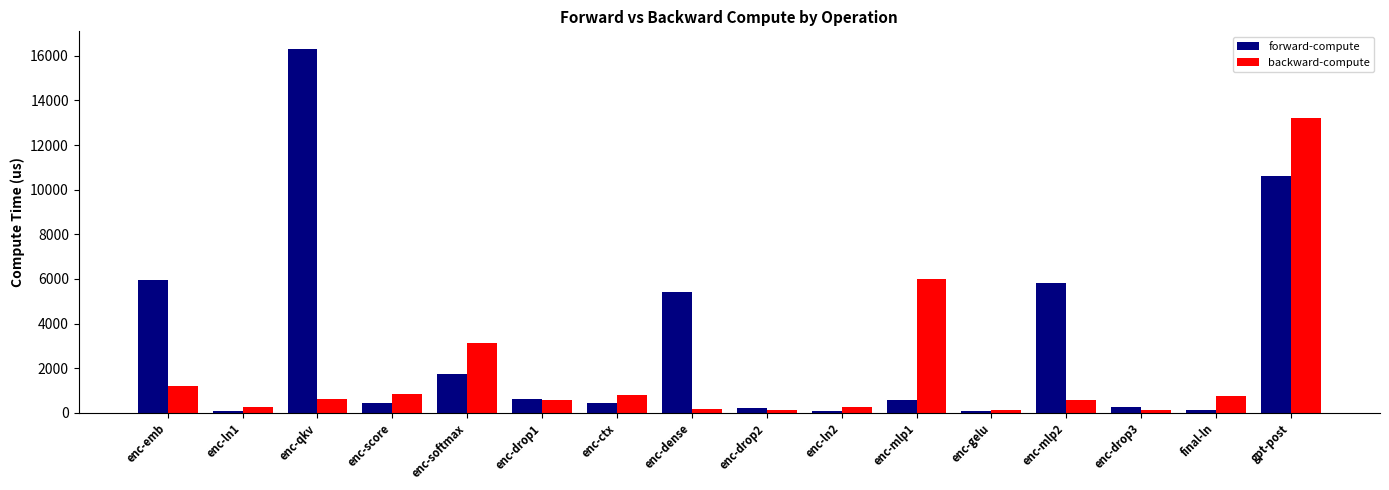

At how many categories does at least one series exceed 6505?

2